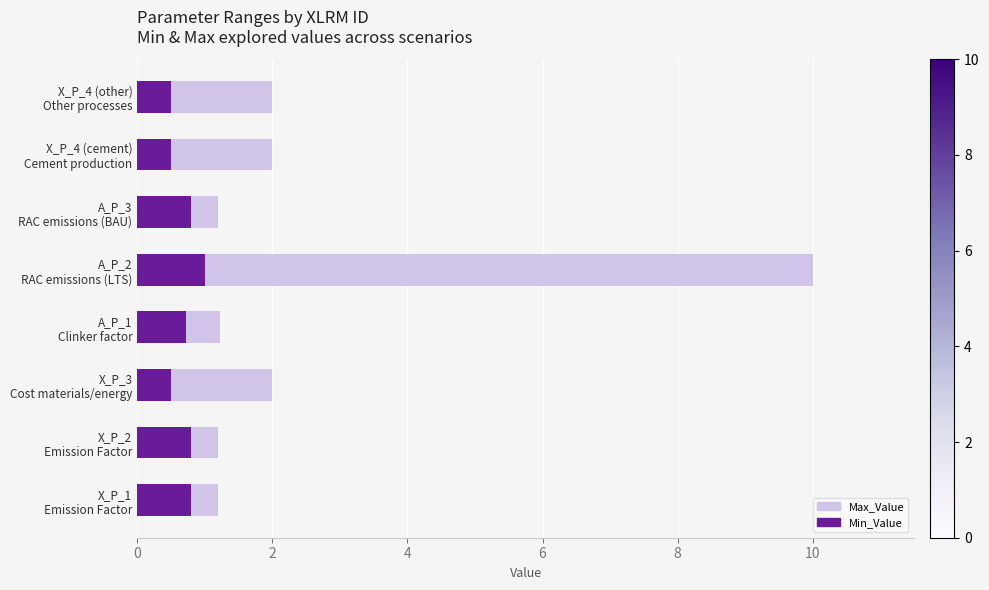

What is the difference between the second highest and second lowest values in the Min_Value series?

0.3